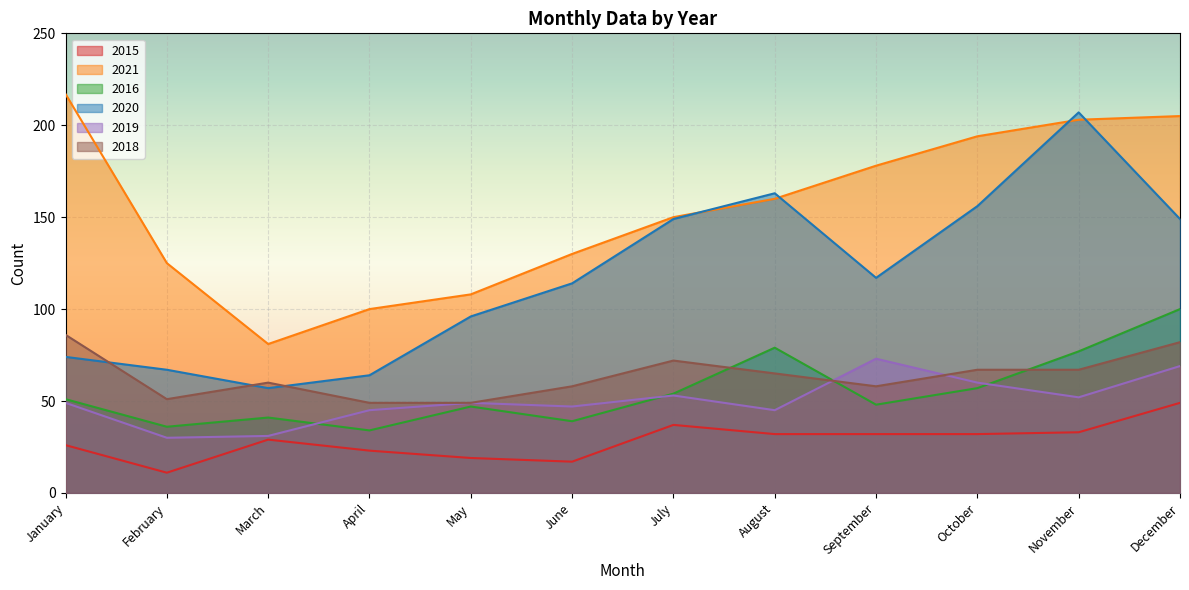

Which series changed the most between February and December?

2020